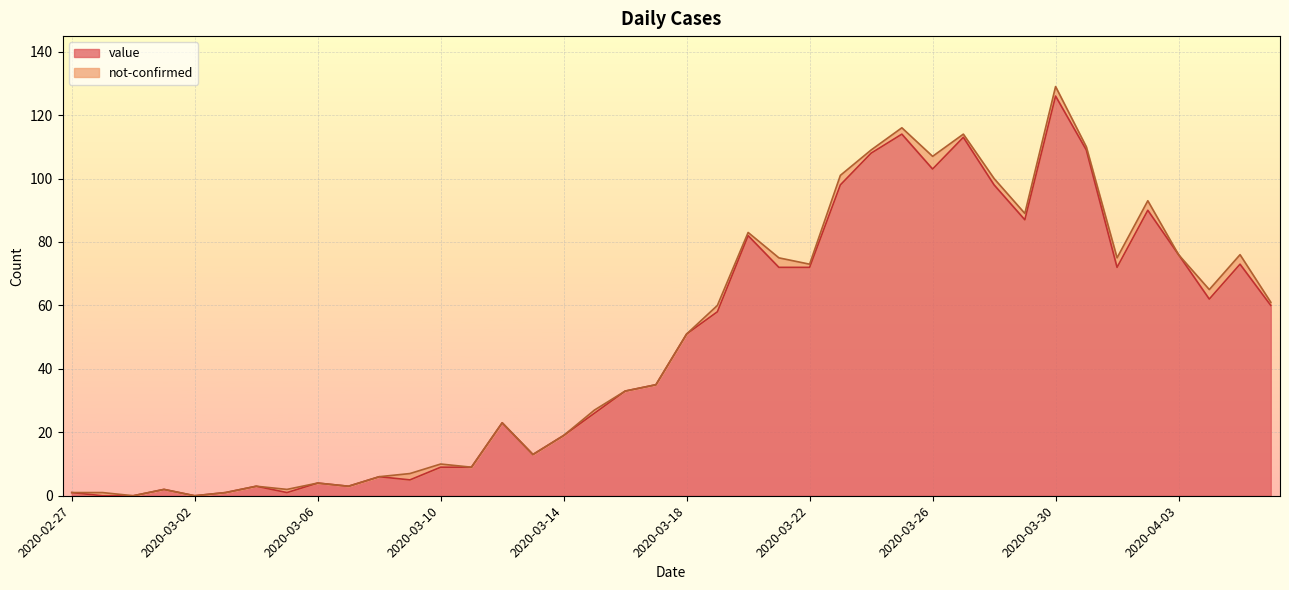

Between 2020-04-06 and 2020-03-05, which is larger?

2020-04-06